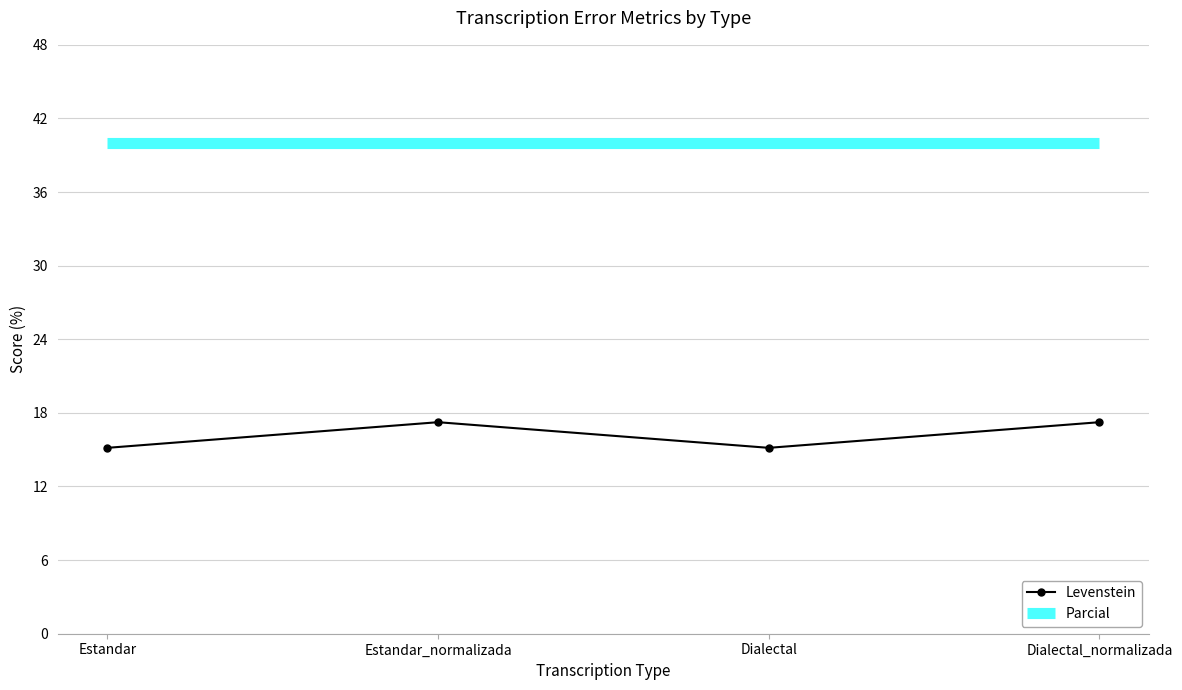

Rank the series by their maximum value, from lowest to highest.

Levenstein, Parcial